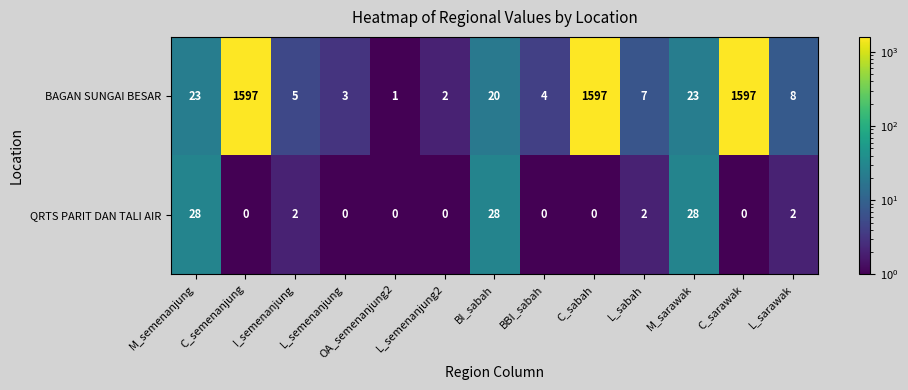

The value of QRTS PARIT DAN TALI AIR at L_sabah is 1. True or false?

False